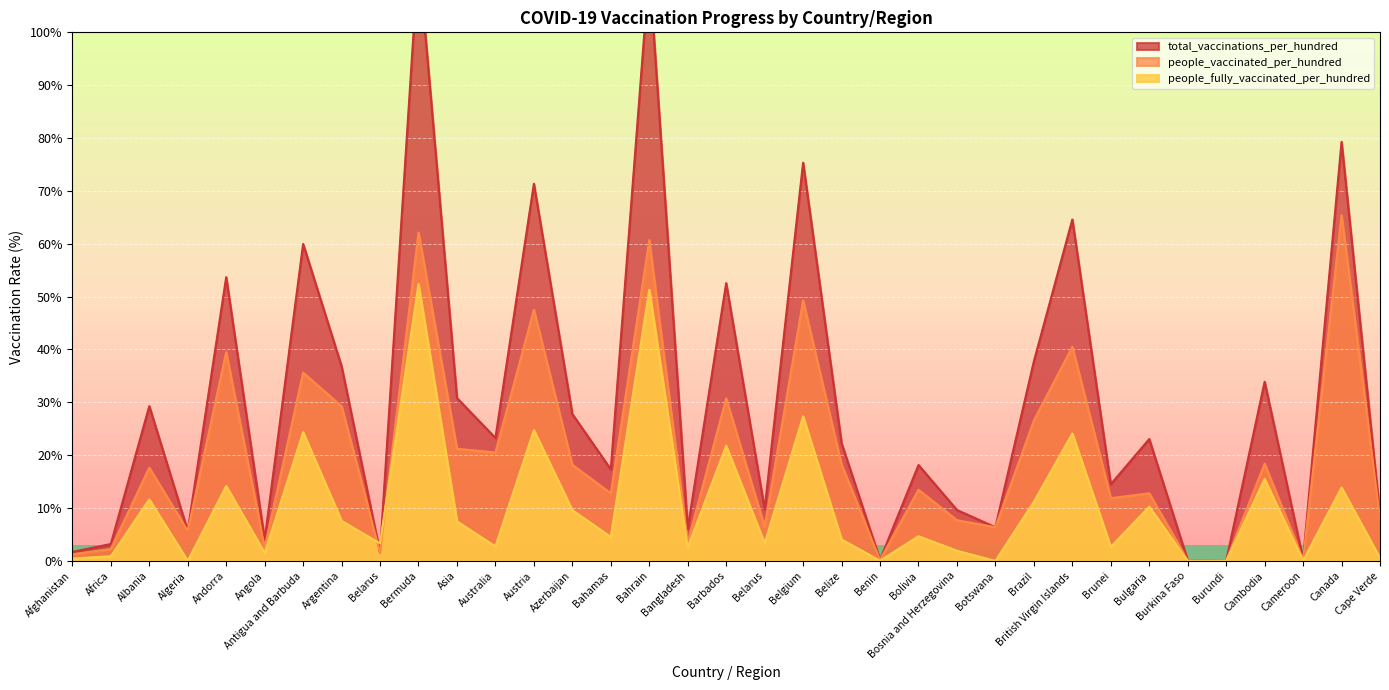

How many interior local peaks does the total_vaccinations_per_hundred series have?

13